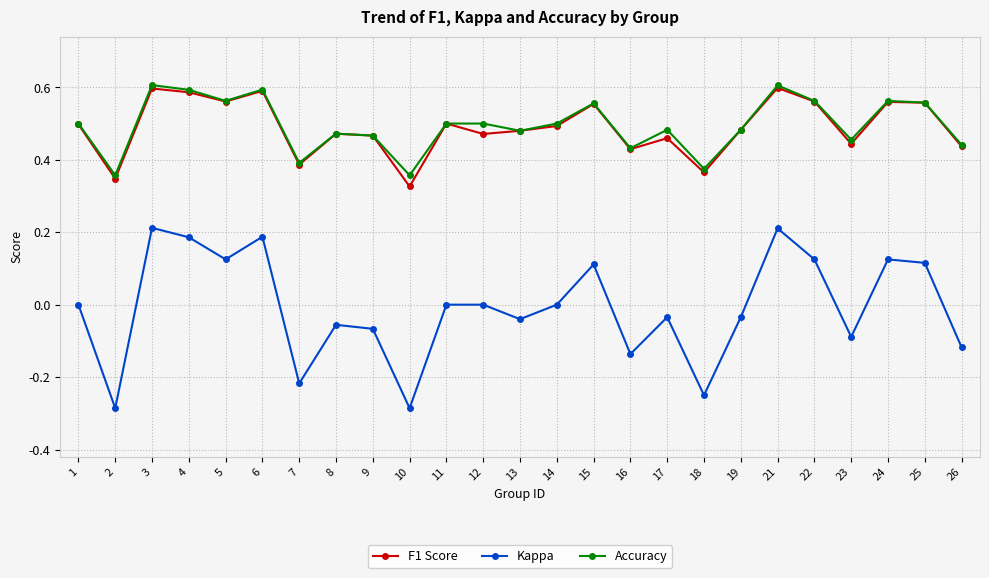

True or false: Accuracy and Kappa cross at least once.

False